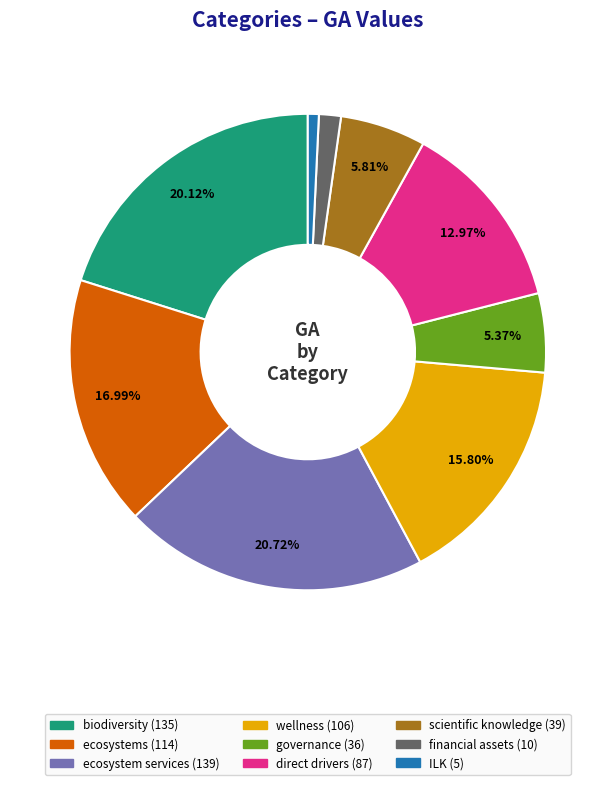

What is the largest slice in the pie chart?

ecosystem services